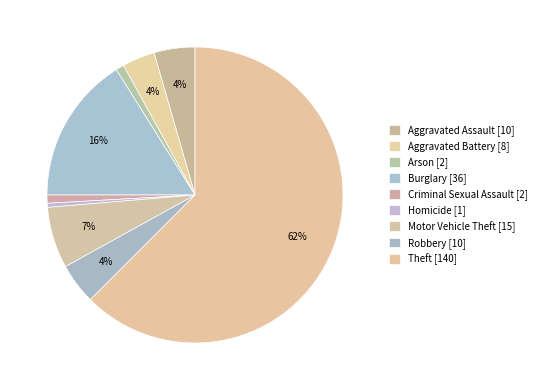

How many slices are in this pie chart?

9